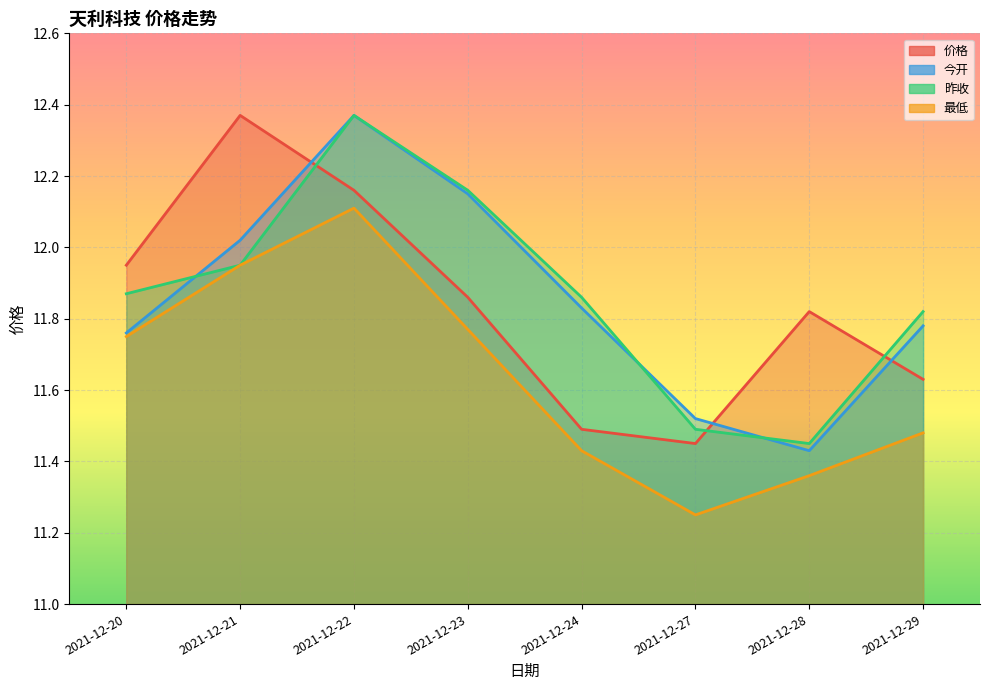

At which label is 最低 closest to 11?

2021-12-27